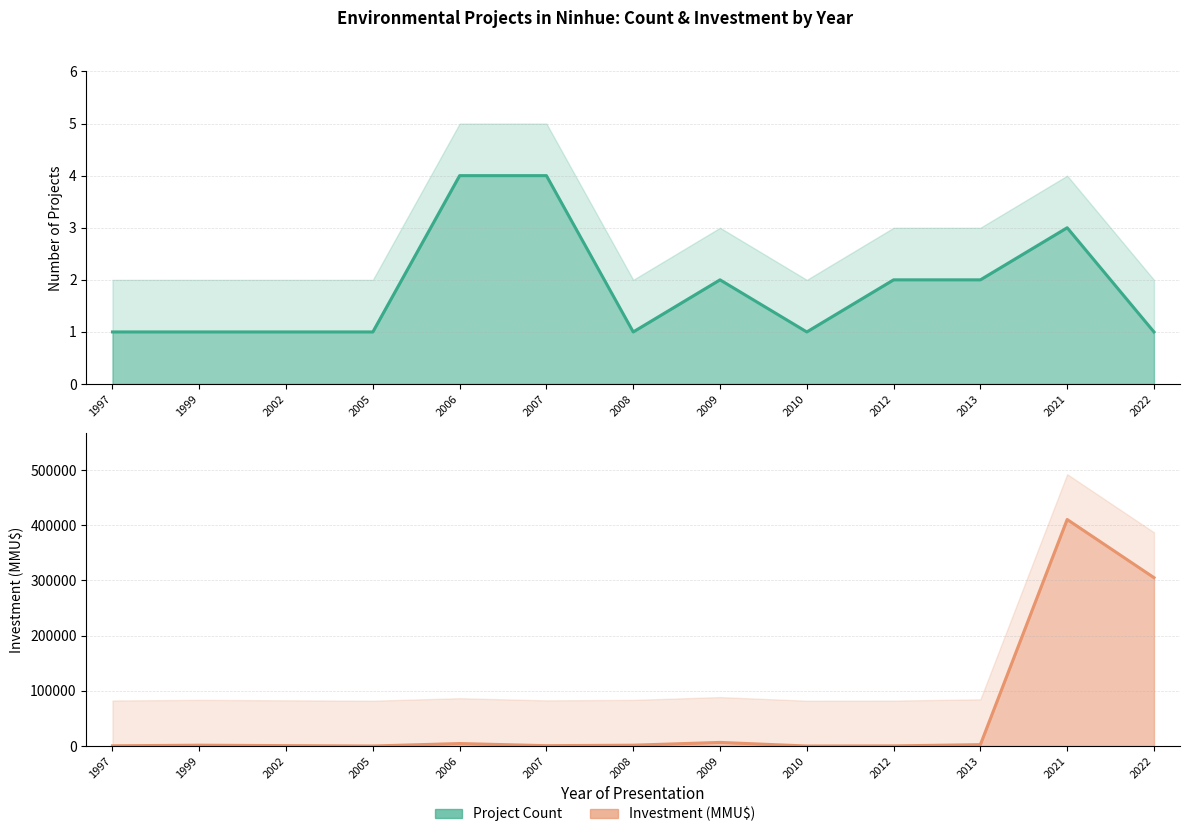

Where do Investment (MMU$) and Project Count first cross each other?

2002 and 2005